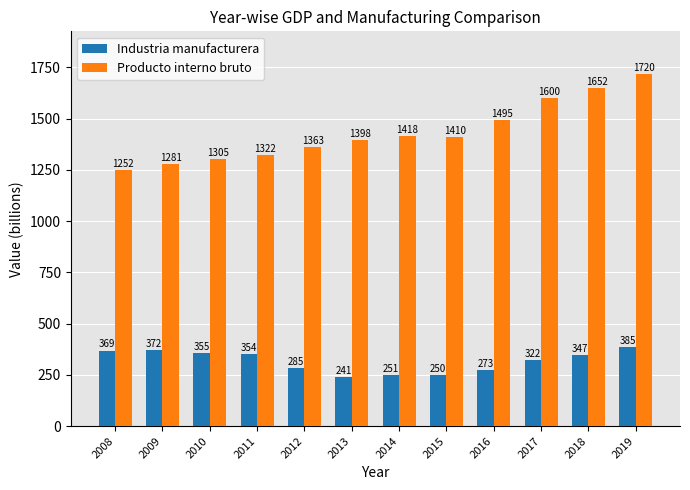

What is the difference between the Producto interno bruto values at 2008 and 2015?

158